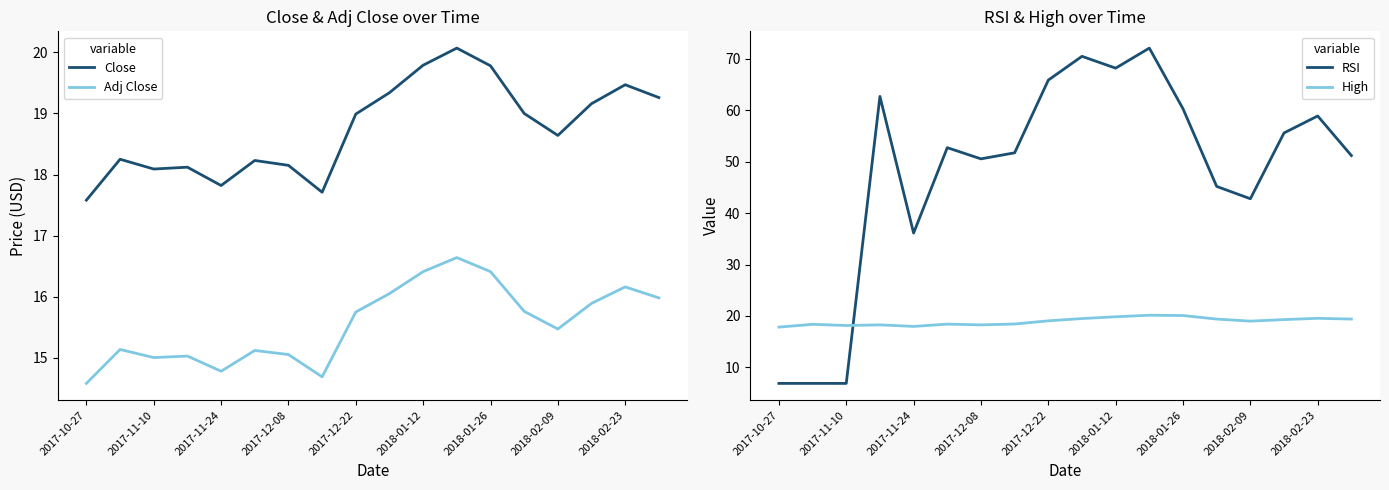

The value of High at 2017-12-08 is 18.3. True or false?

True